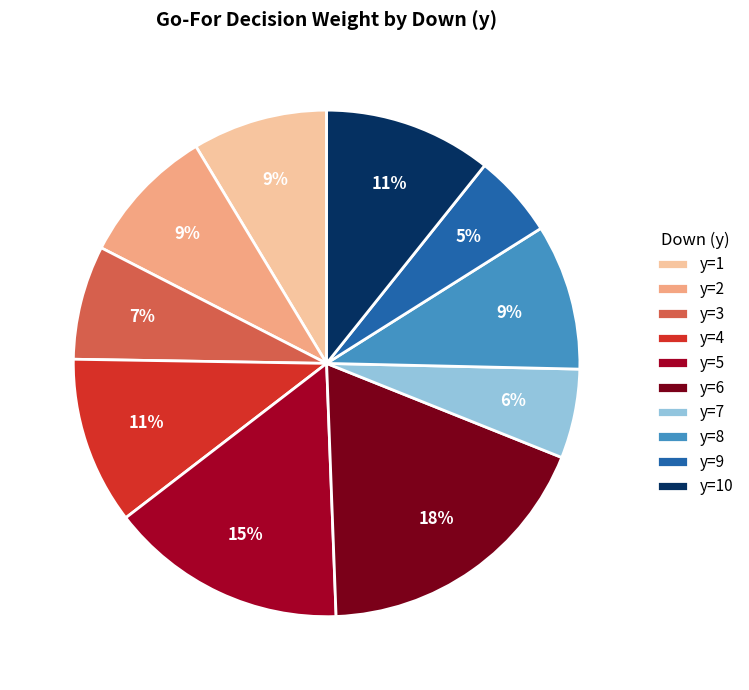

To the nearest percent, what is the average slice percentage?

10%